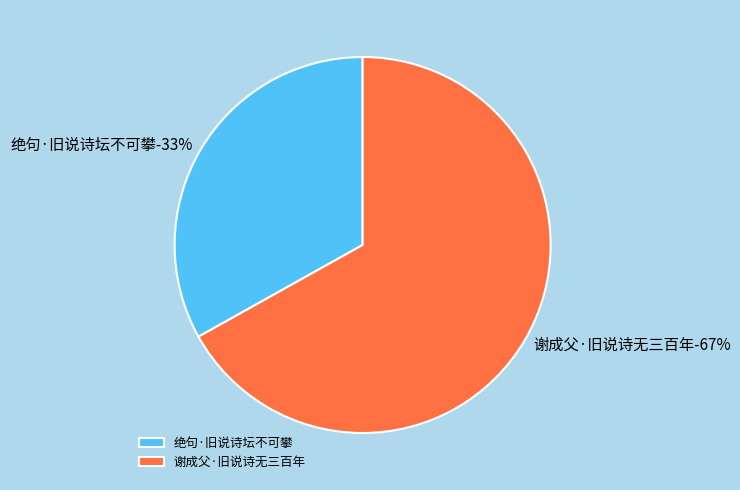

Which slice is the smallest?

绝句·旧说诗坛不可攀